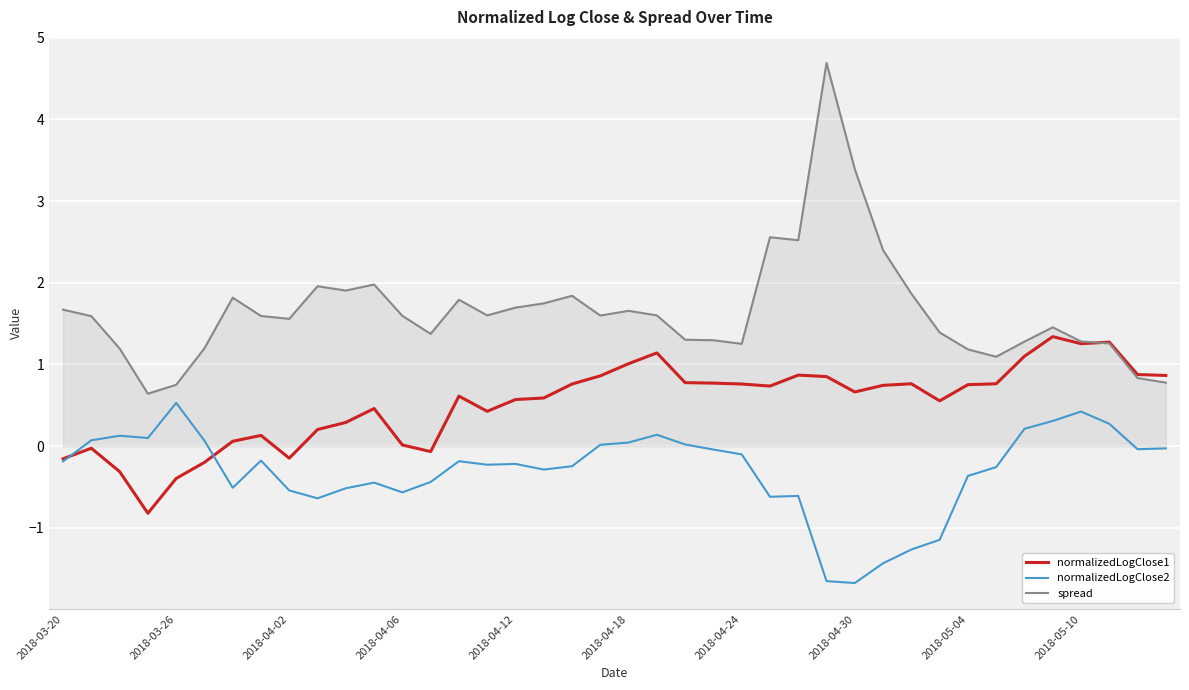

How many lines are shown in the chart?

3